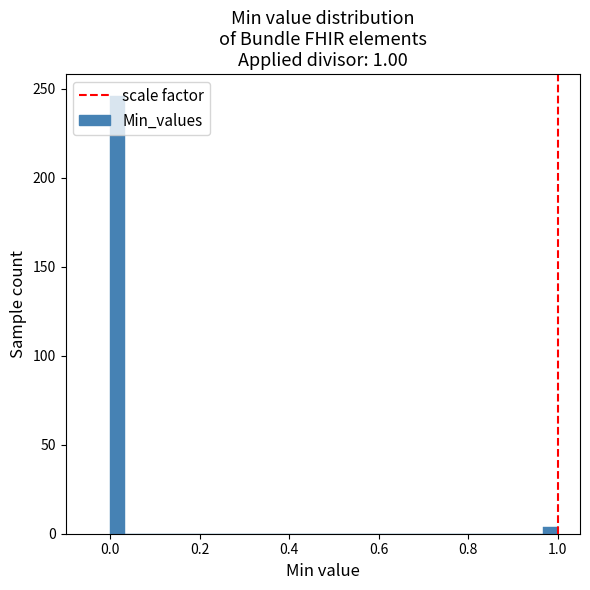

Read against the x-axis, roughly where is the centre of the tallest bar?

0.02